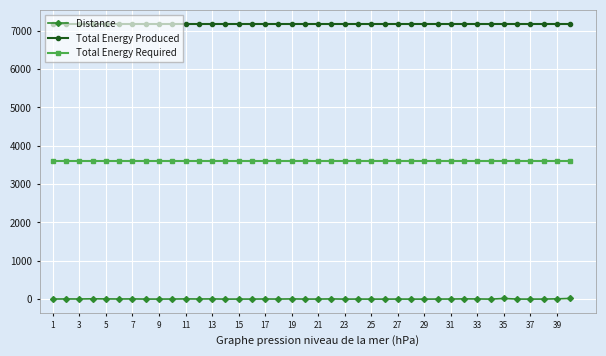

Which series has the largest range (max minus min)?

Distance